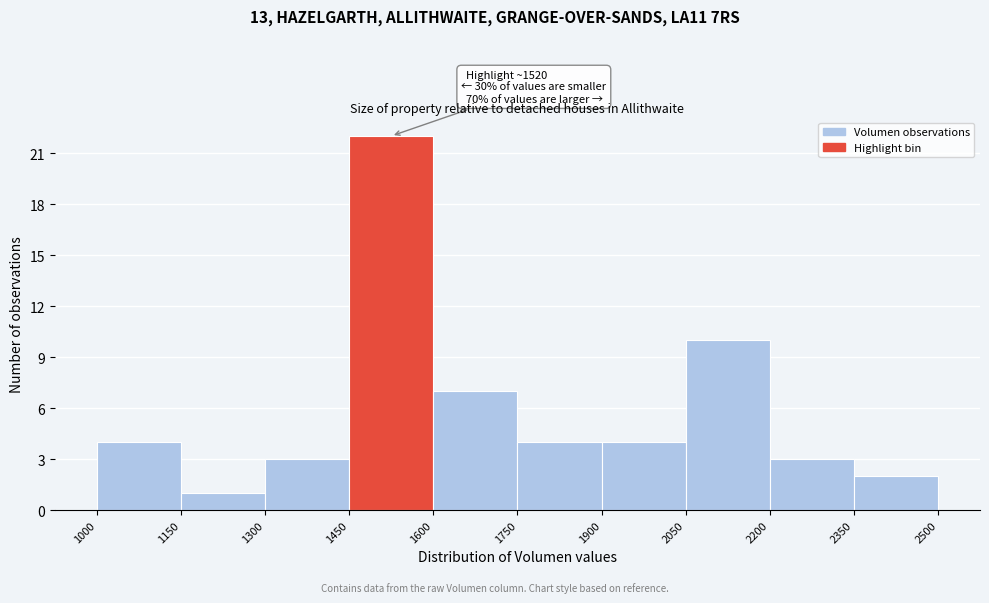

Which range on the x-axis has the tallest bar?

1450 to 1600